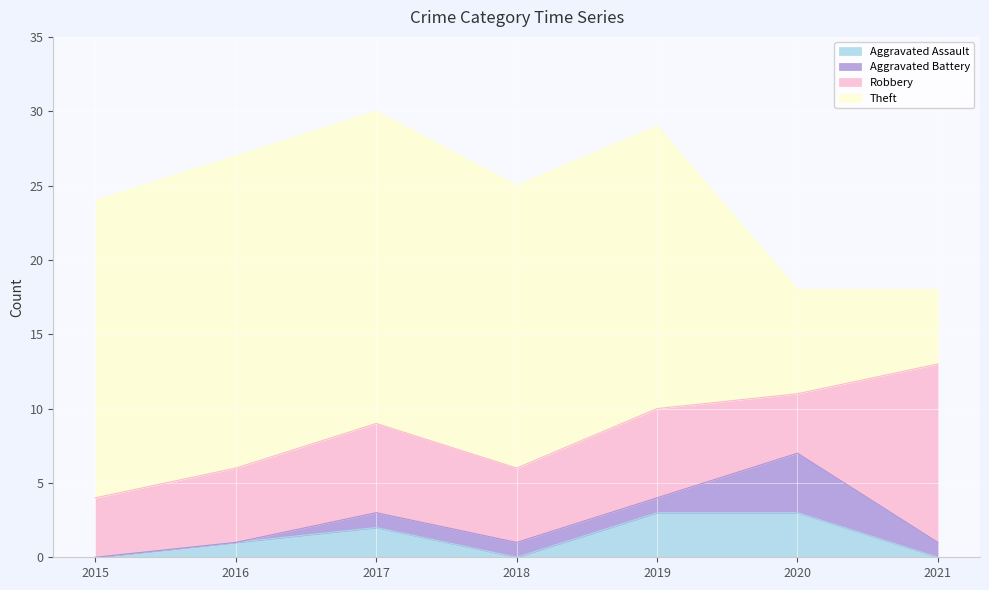

What is the difference between the maximum and minimum values in the Robbery series?

8